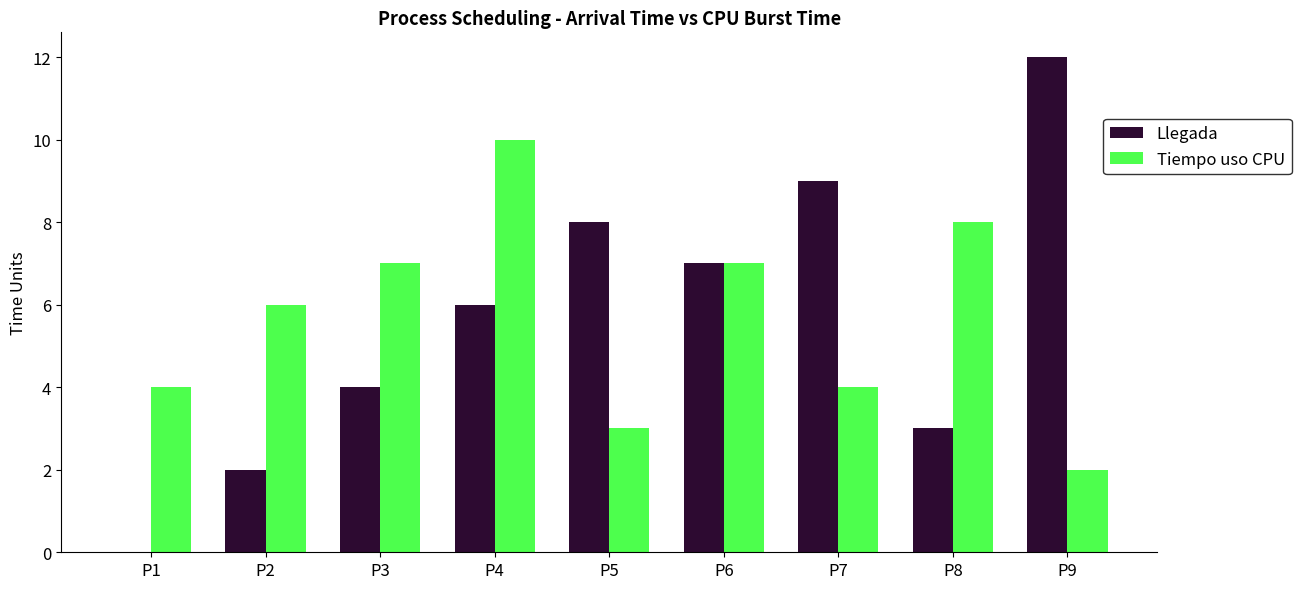

Is the value of Llegada at P9 greater than the value of Tiempo uso CPU at P1?

Yes